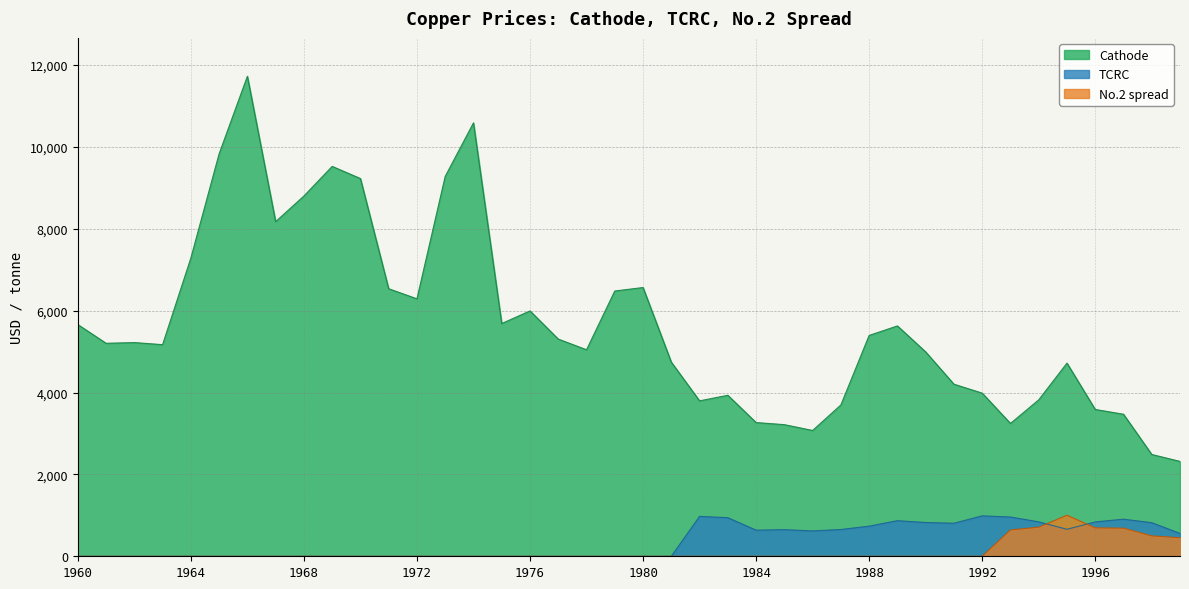

Between 1988 and 1993, which series saw the biggest shift?

Cathode